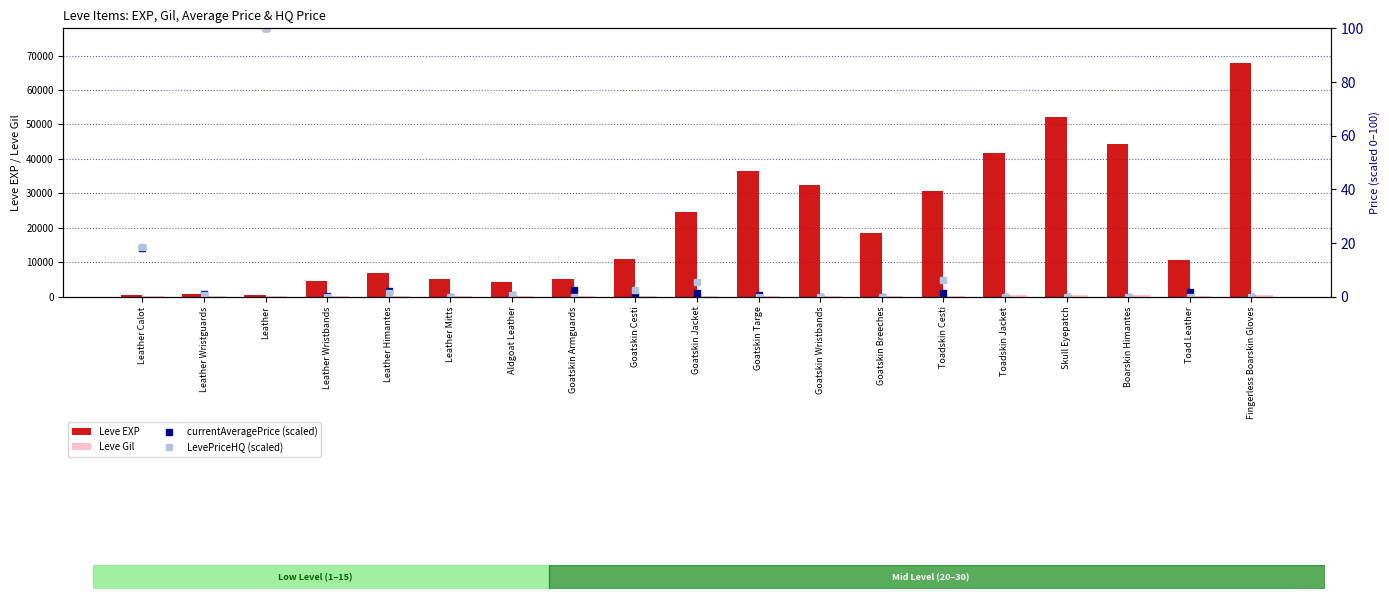

Which category has the lowest value in the Leve EXP series?

Leather